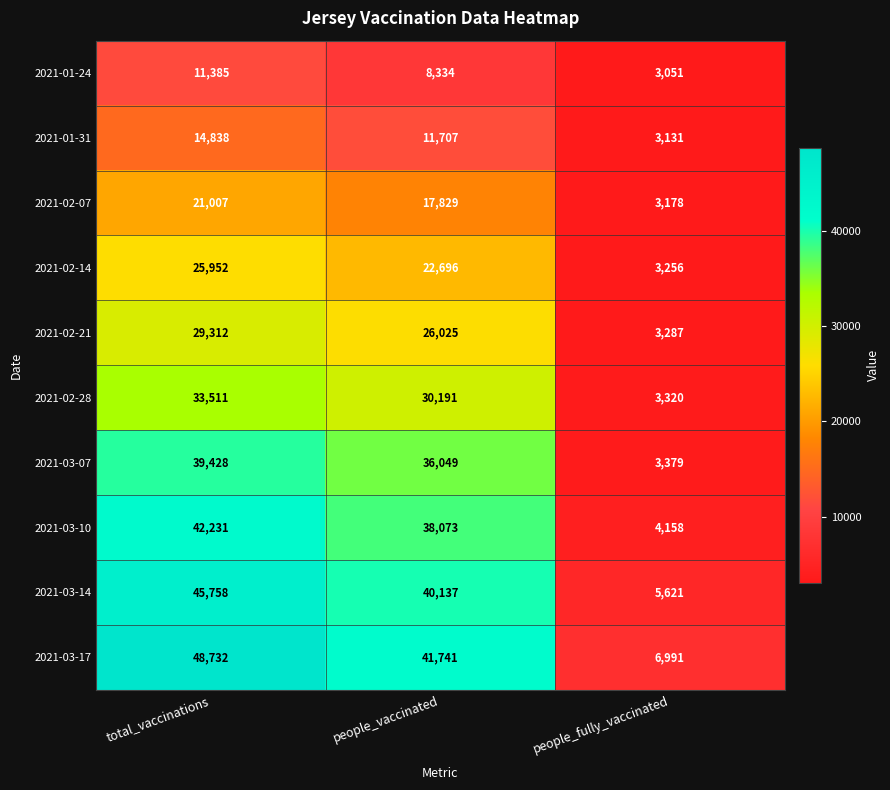

What is the difference between the 2021-02-21 values at people_vaccinated and people_fully_vaccinated?

22738